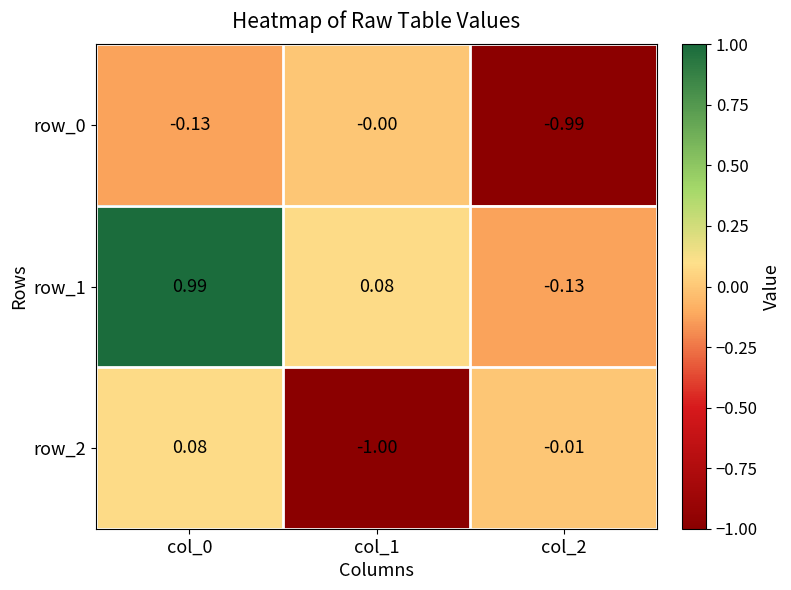

Is the value of row_0 at col_1 greater than the value of row_1 at col_0?

No